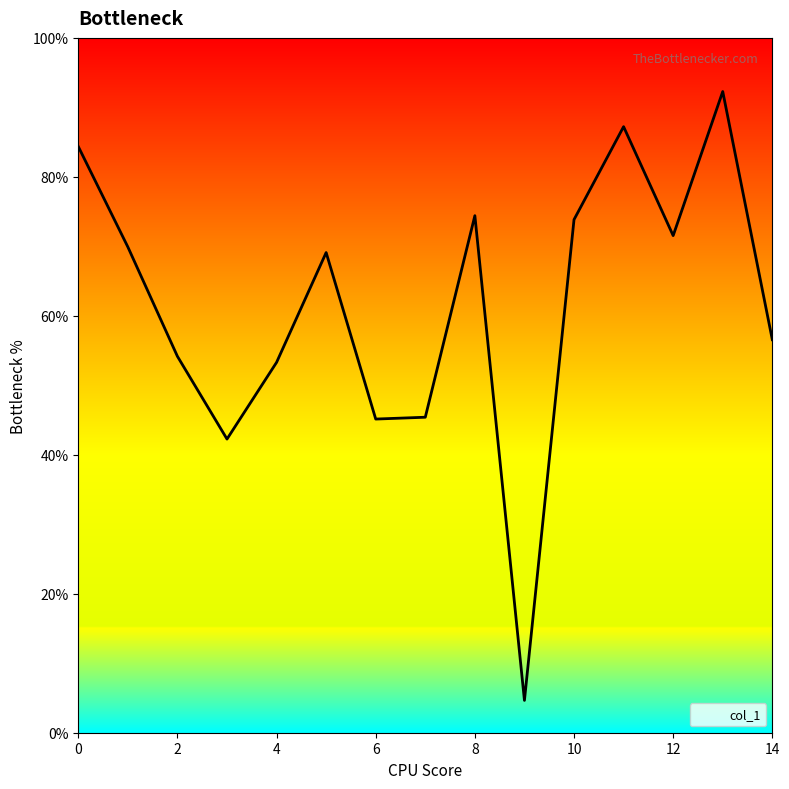

How many interior local peaks (higher than both neighbors) does the data have?

4